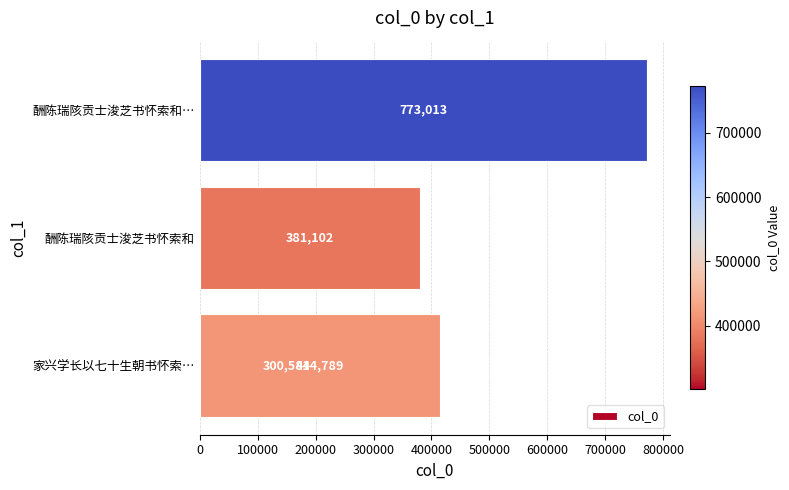

How many series are shown in this chart?

1